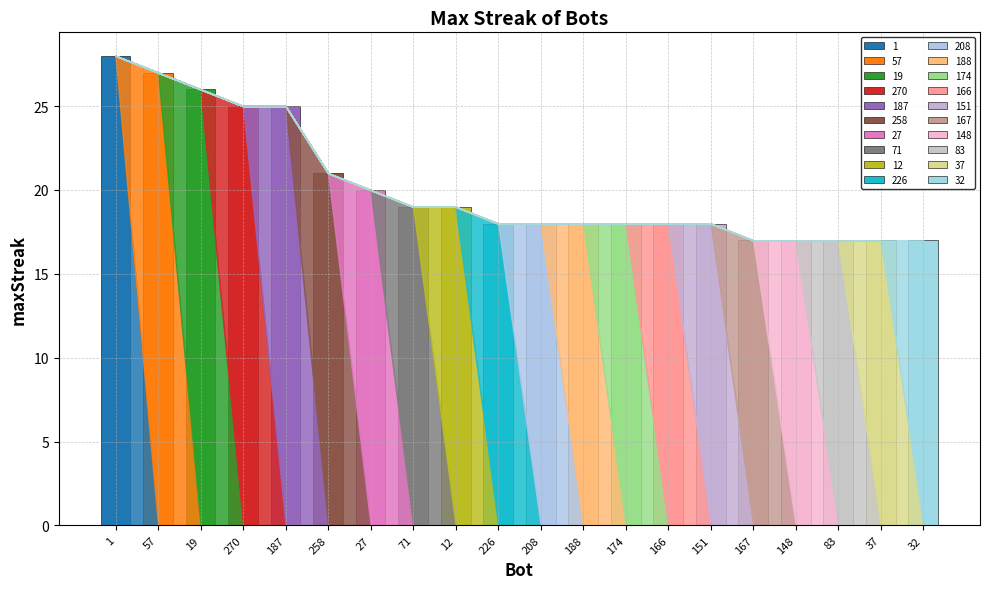

Which has a higher value, 71 or 19?

19